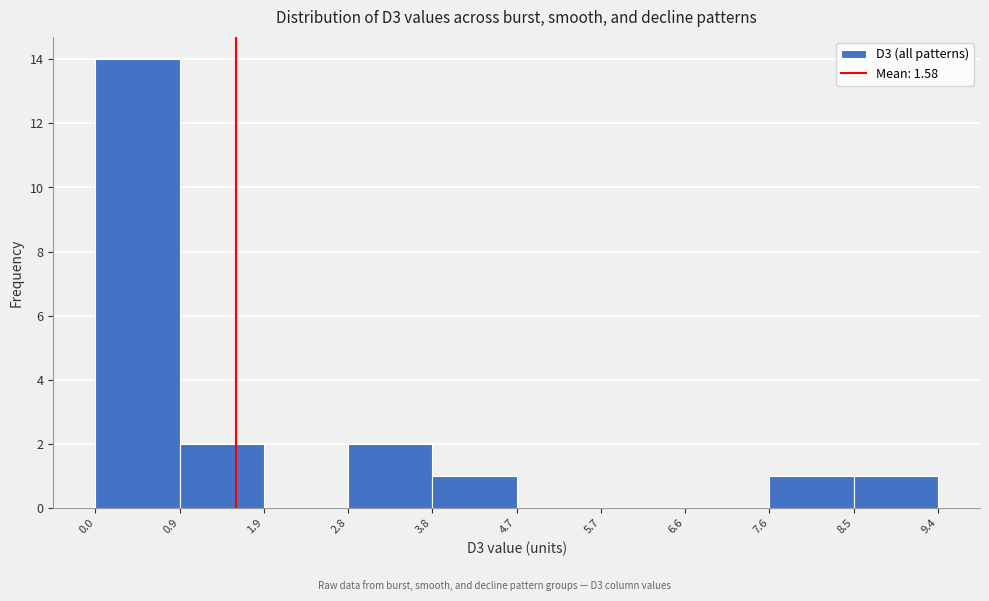

How tall is the bar that spans 2.8 to 3.8 on the x-axis? The values are not printed on the chart, so give them approximately, as read against the axis.

2